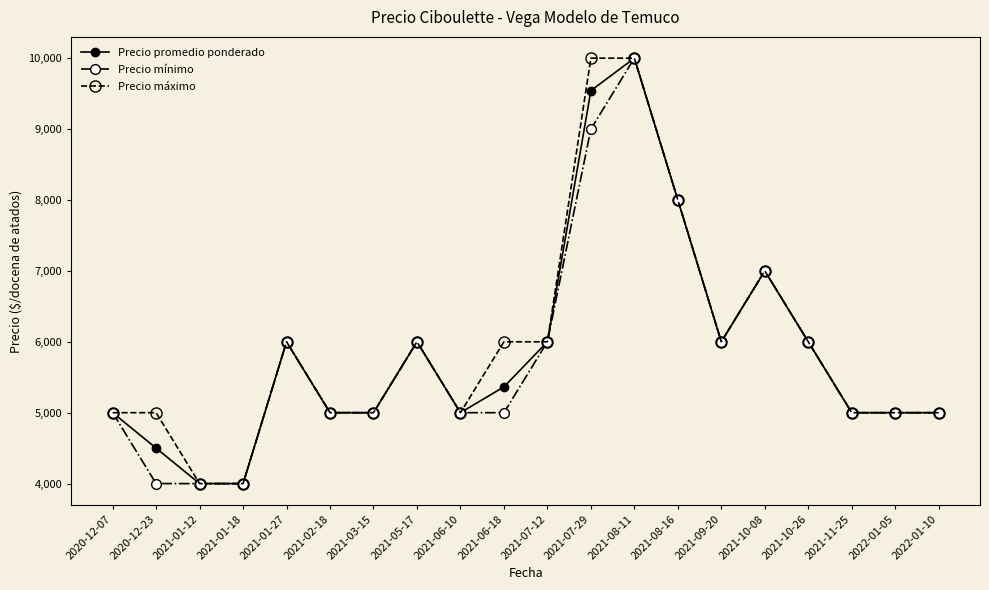

What is the label of the 4th point from the right?

2021-10-26